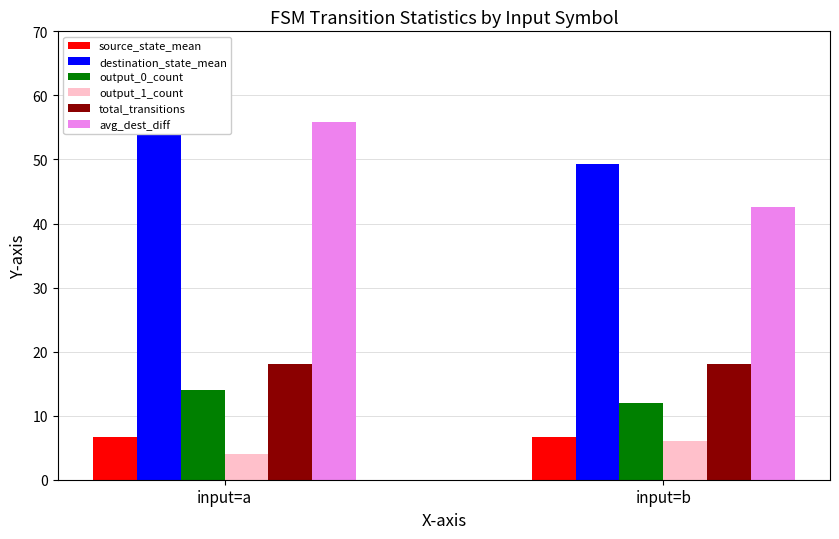

At which label does destination_state_mean first exceed 62?

input=a